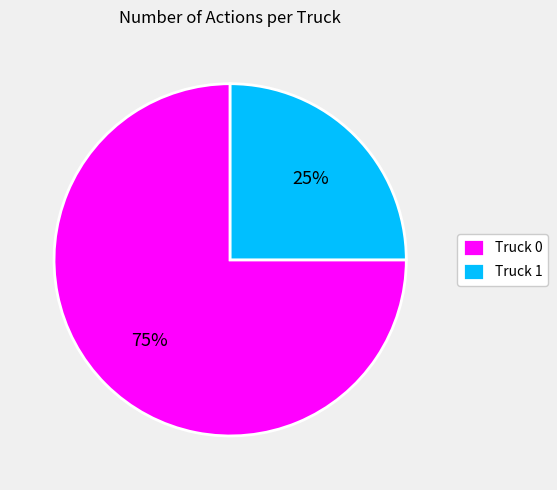

To the nearest percent, what is the difference between the Truck 0 and Truck 1 slice percentages?

50%